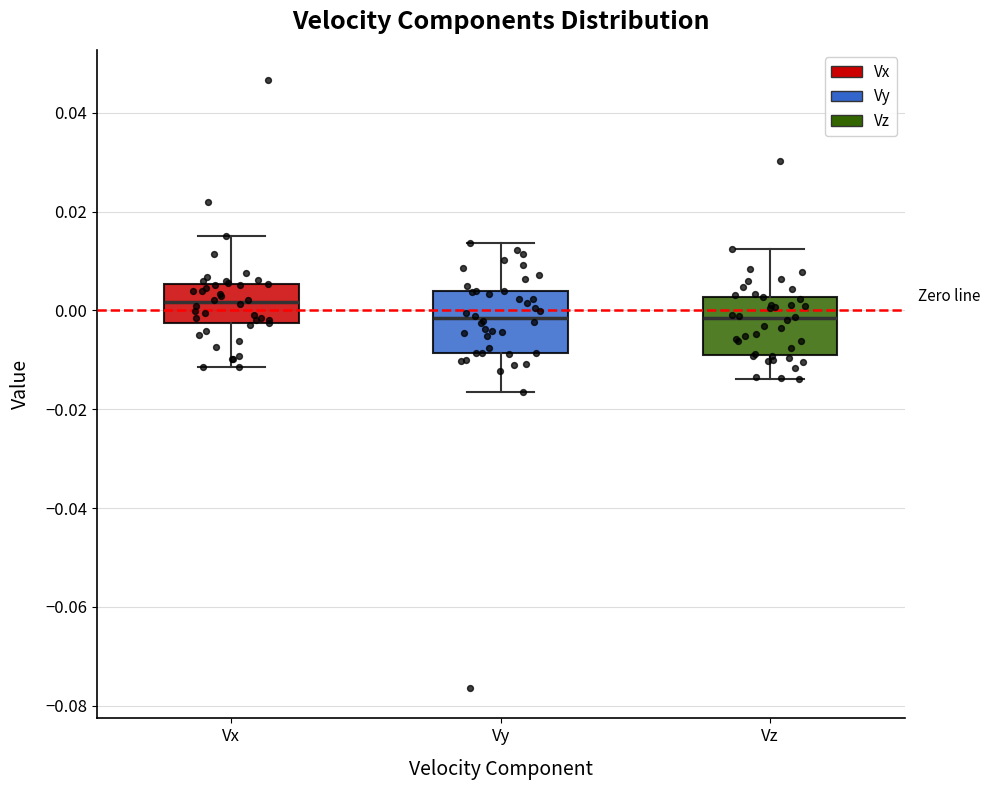

Where does the lower whisker of the box for Vy end on the y-axis? The values are not printed on the chart, so give them approximately, as read against the axis.

-0.016